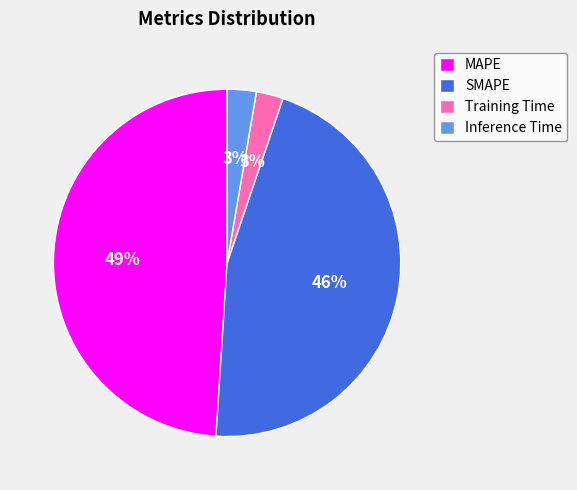

Count the number of slices in the pie.

4